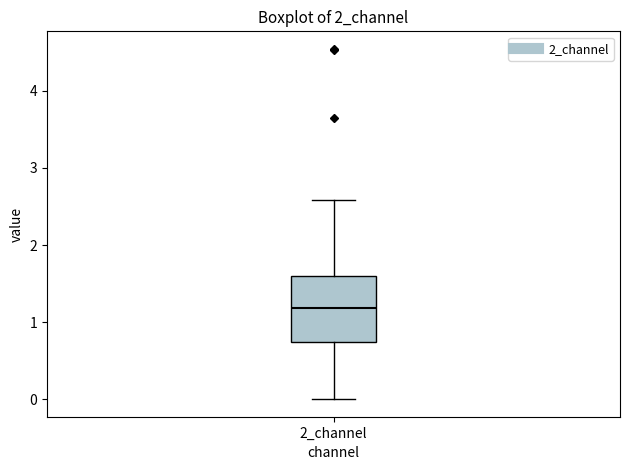

Transcribe this box plot: give where the median line is, the range the box spans, and where the two whiskers end, as read against the y-axis. The values are not printed on the chart, so give them approximately, as read against the axis.

median 1.2, box 0.7 to 1.6, whiskers 0.0 to 2.6